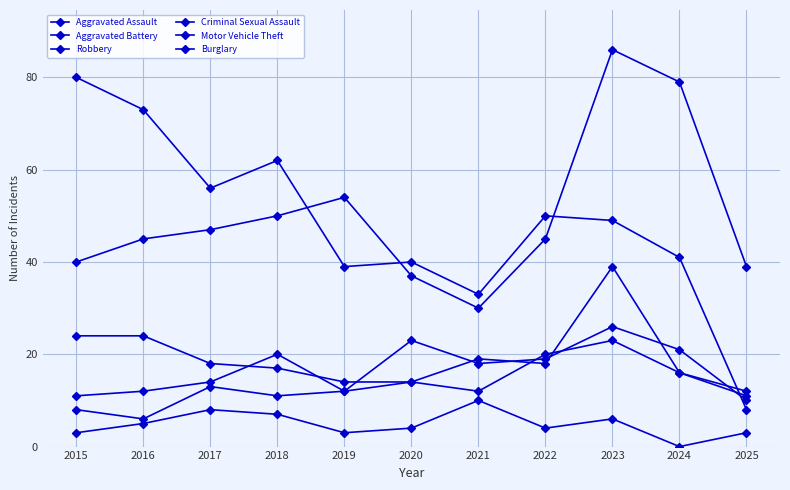

How many values in the Burglary series are below 49?

5